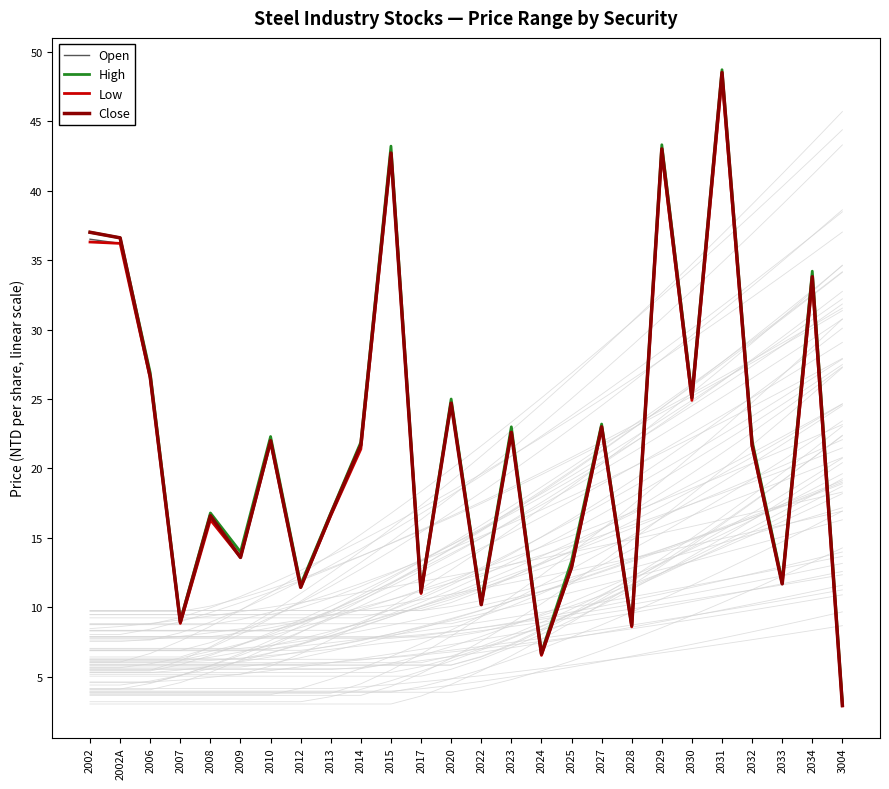

True or false: Low has more than 1 interior local peaks.

True